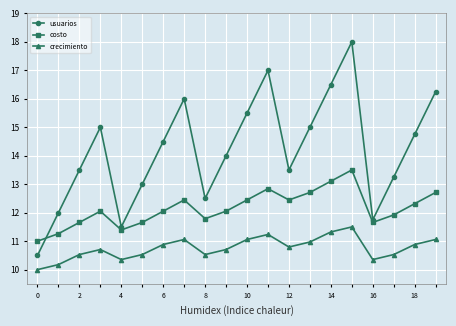

What is the lowest value of the usuarios series?

10.5